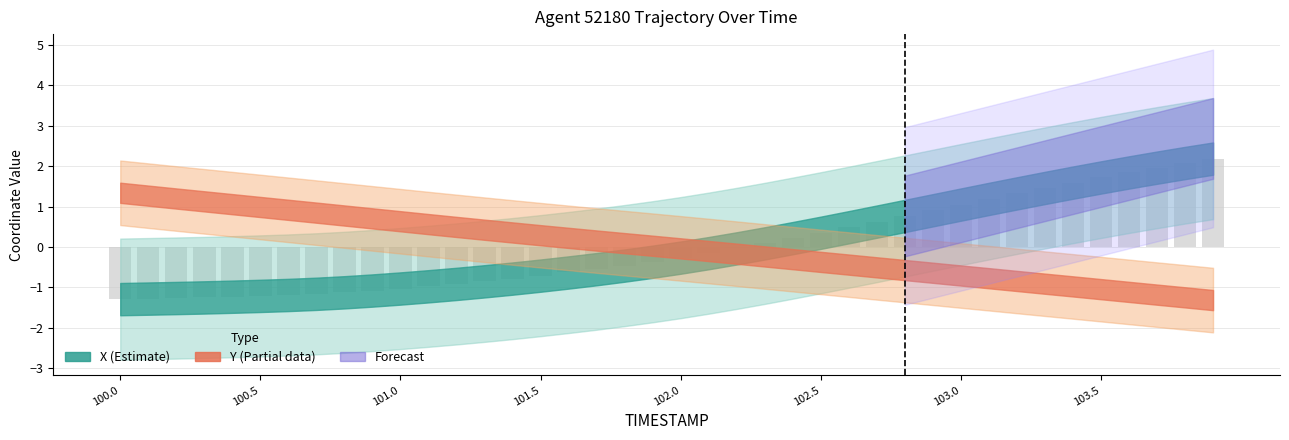

What is the value of the 12th bar from the left?

-1.0